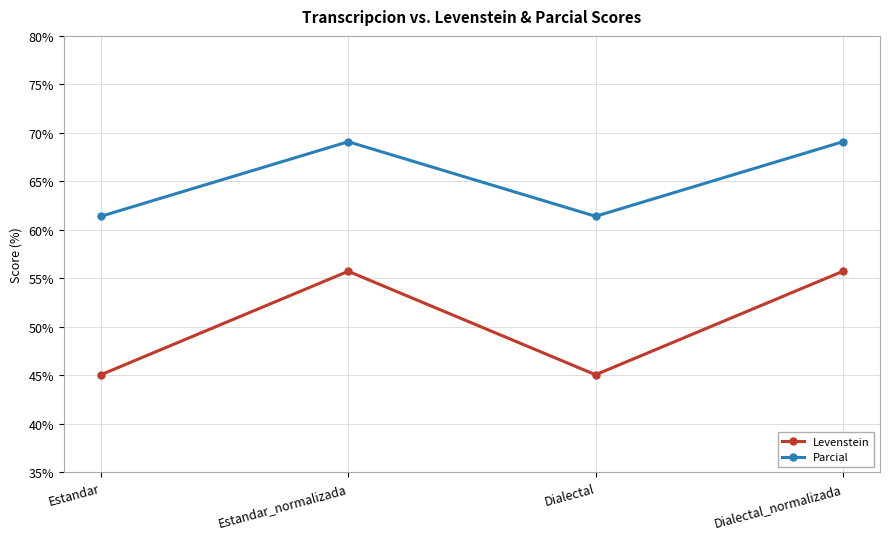

Where is the first local minimum for Parcial?

Dialectal